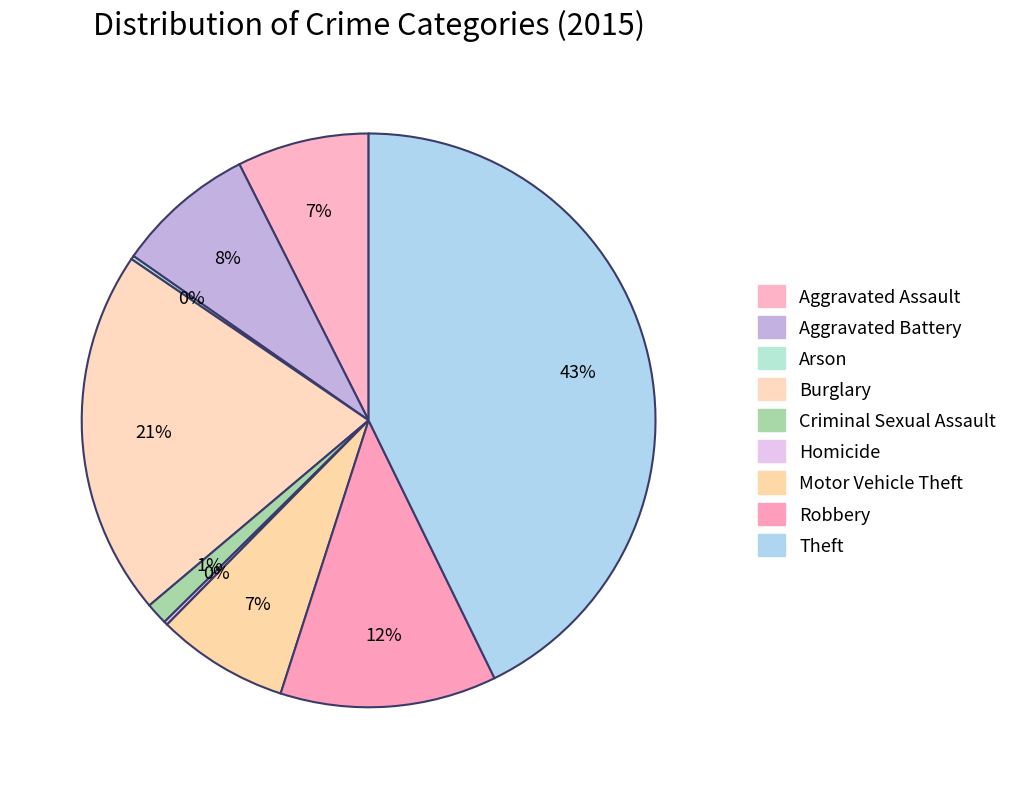

Rank the categories by value from lowest to highest.

Arson, Homicide, Criminal Sexual Assault, Aggravated Assault, Motor Vehicle Theft, Aggravated Battery, Robbery, Burglary, Theft